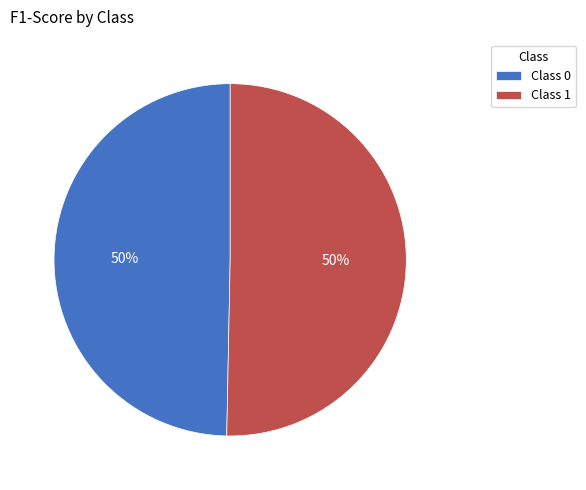

Do Class 1 and Class 0 together represent more than half of the pie?

Yes